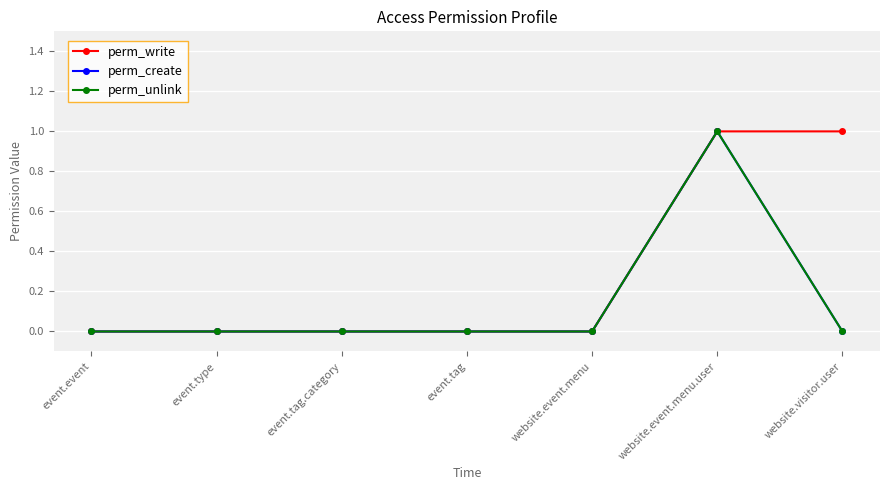

Reading left to right, extract all data points from this chart.

perm_write: 0	0	0	0	0	1	1
perm_create: 0	0	0	0	0	1	0
perm_unlink: 0	0	0	0	0	1	0